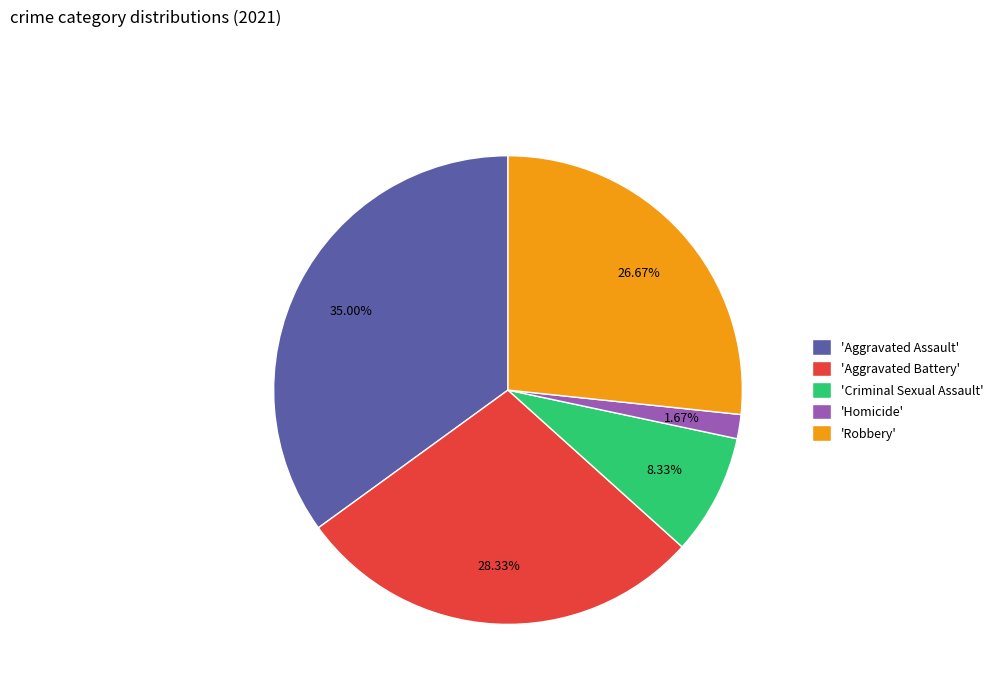

Does any single category account for the majority?

No